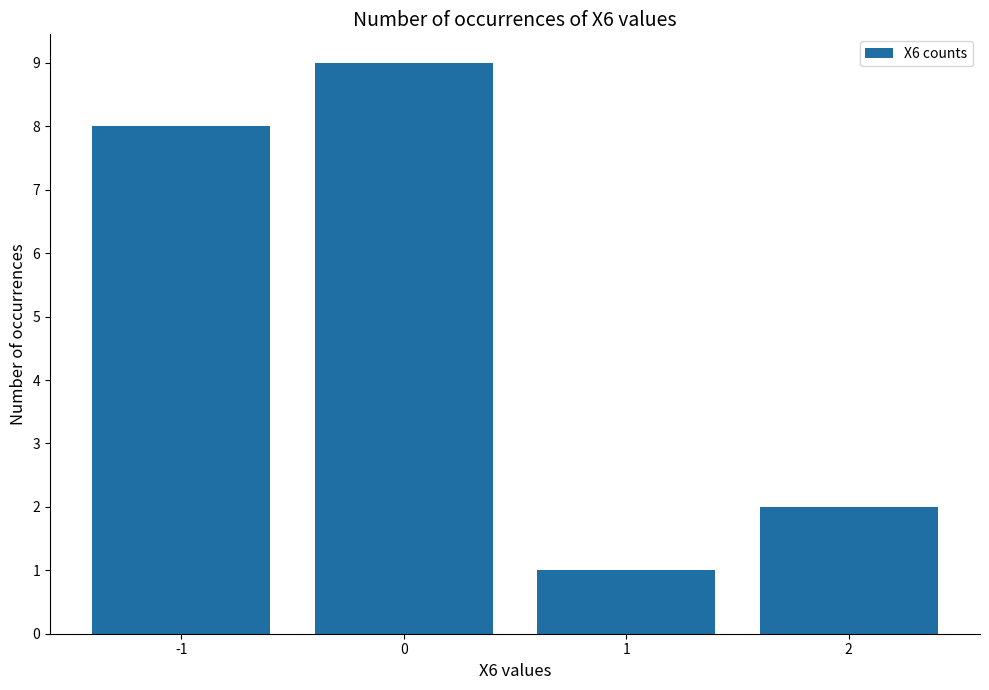

Reading left to right, transcribe all the data shown in this chart.

-1=8	0=9	1=1	2=2